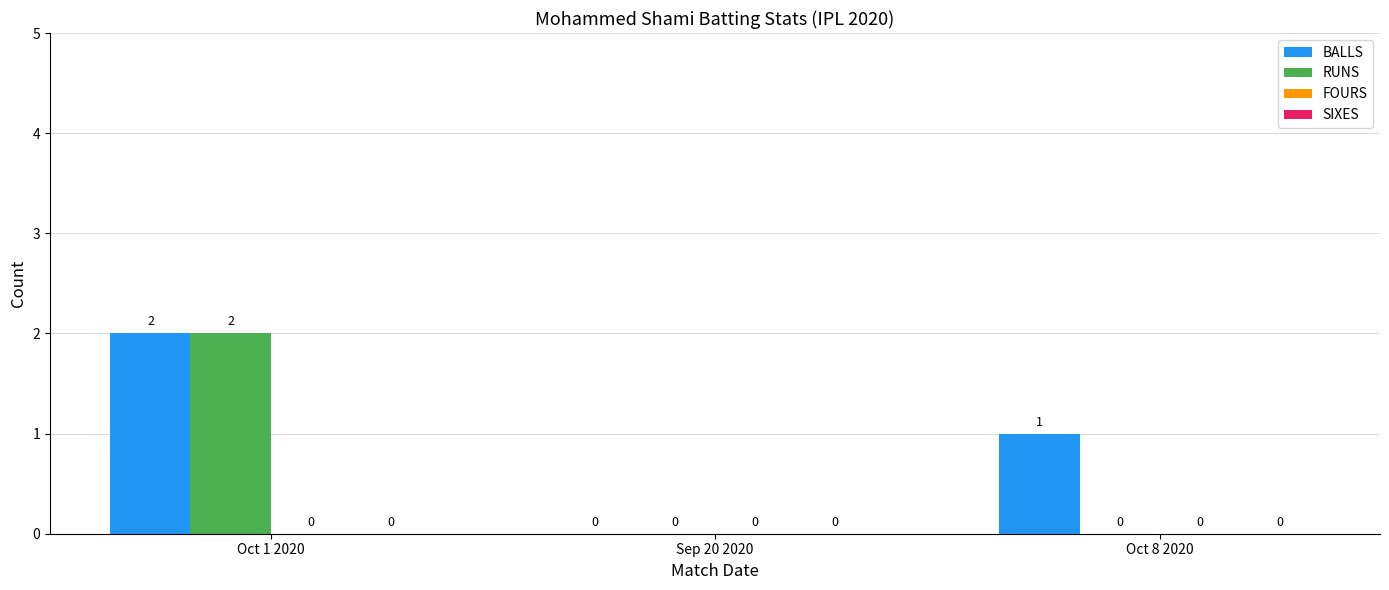

Which series has the largest total across all categories?

BALLS